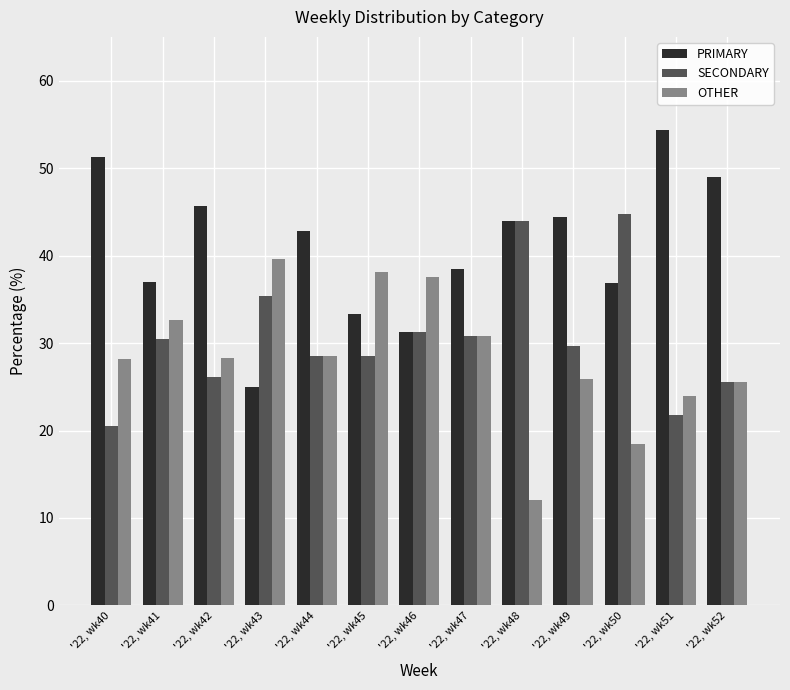

List the series in order of their peak value, highest first.

PRIMARY, SECONDARY, OTHER